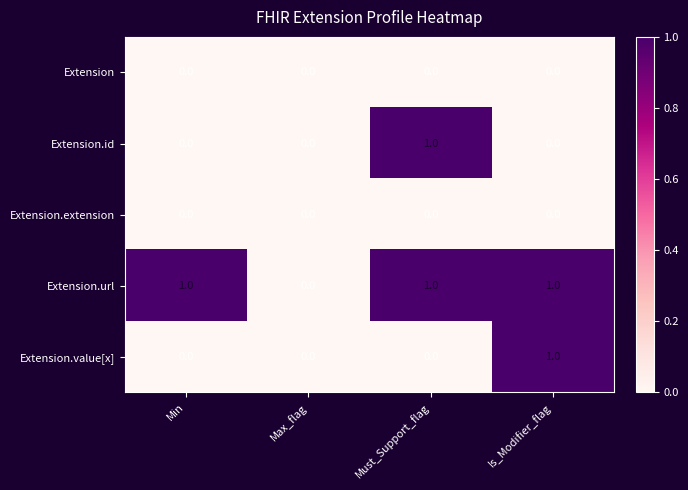

Which series has the largest total across all categories?

Extension.url